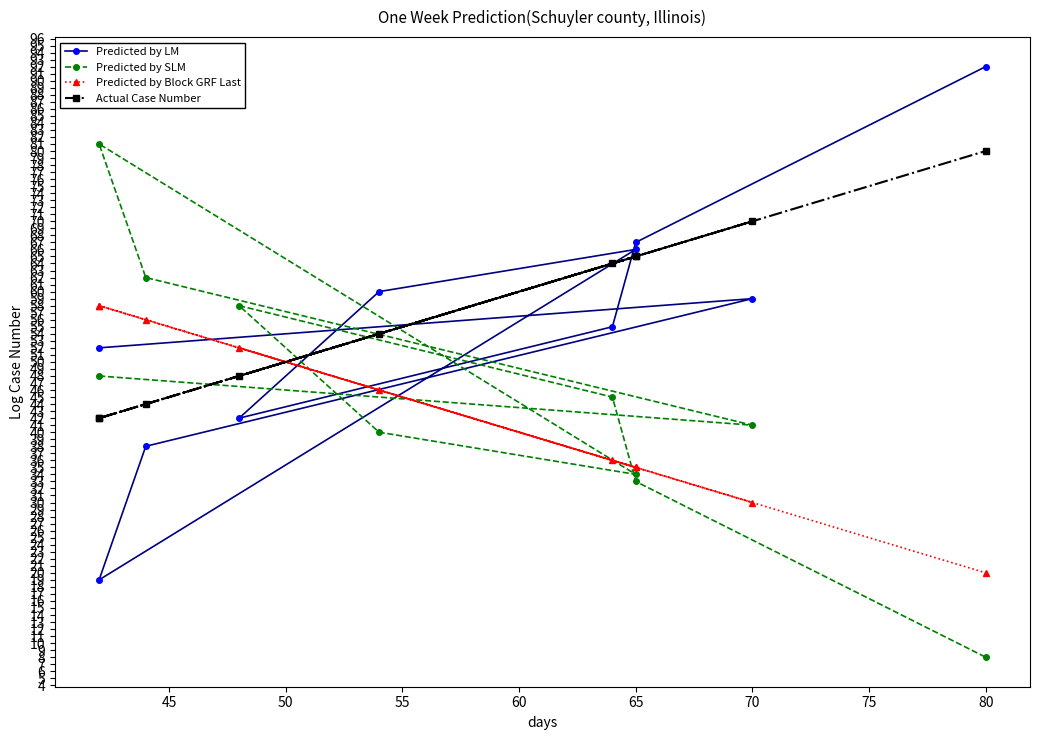

The value of Predicted by Block GRF Last at 70 is 21. True or false?

False